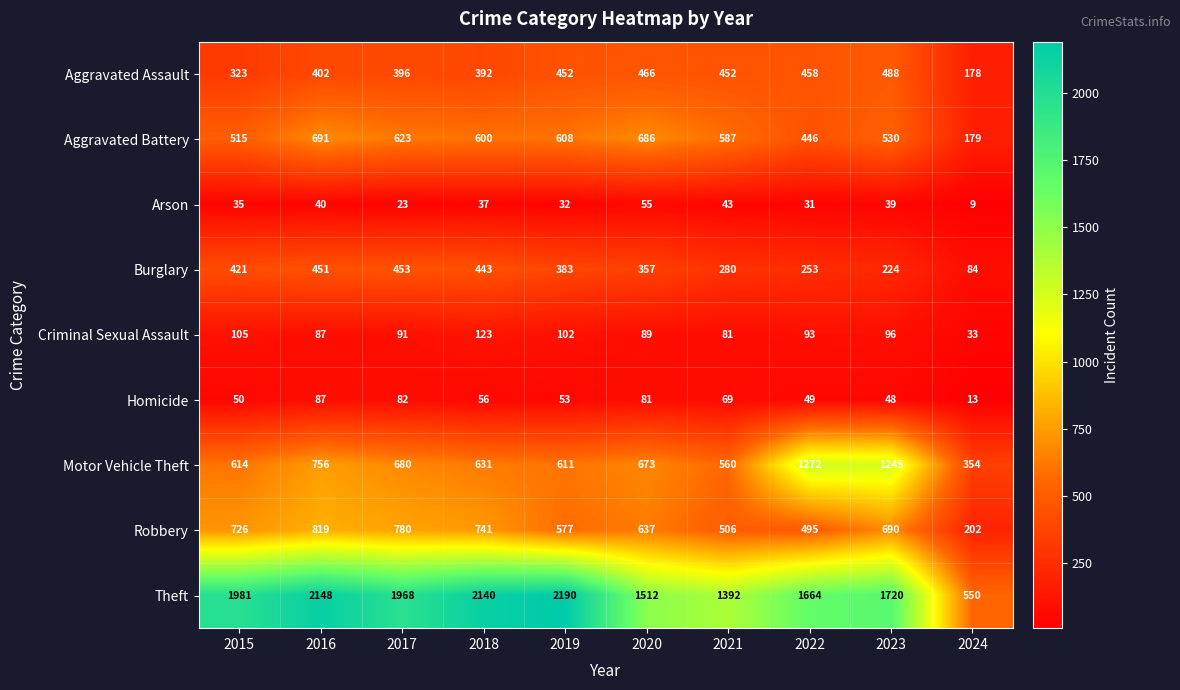

List the series in order of their peak value, highest first.

Theft, Motor Vehicle Theft, Robbery, Aggravated Battery, Aggravated Assault, Burglary, Criminal Sexual Assault, Homicide, Arson